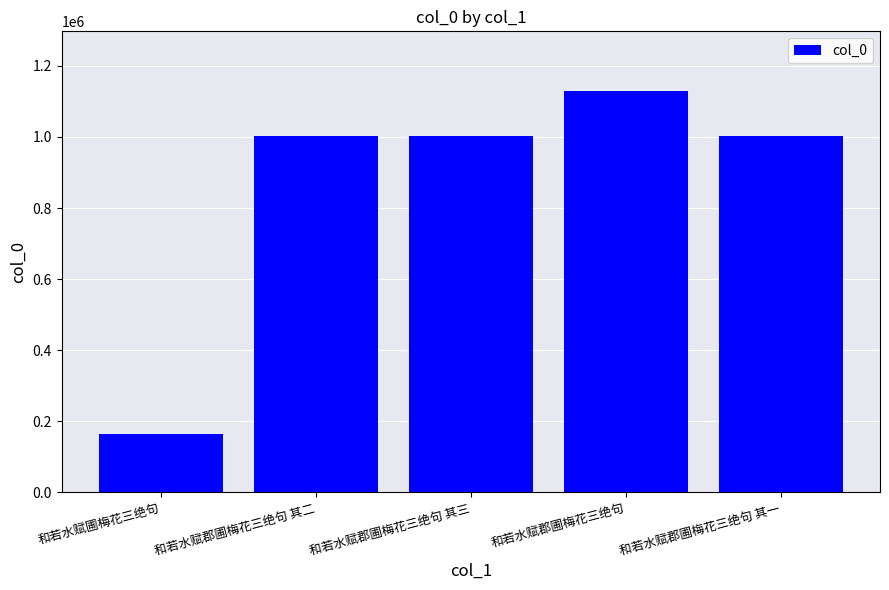

The value at 和若水赋圃梅花三绝句 is 33835. True or false?

False